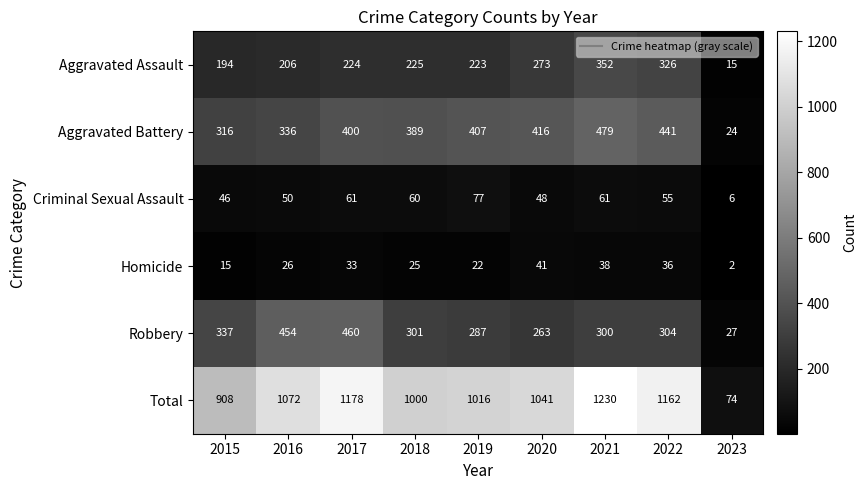

What is the difference between the maximum and second lowest values in the Aggravated Assault series?

158